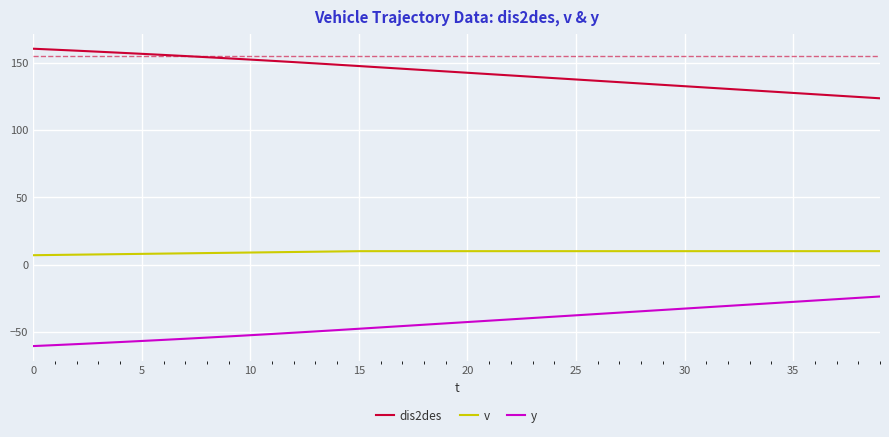

What is the difference between the second highest and second lowest values in the v series?

2.8